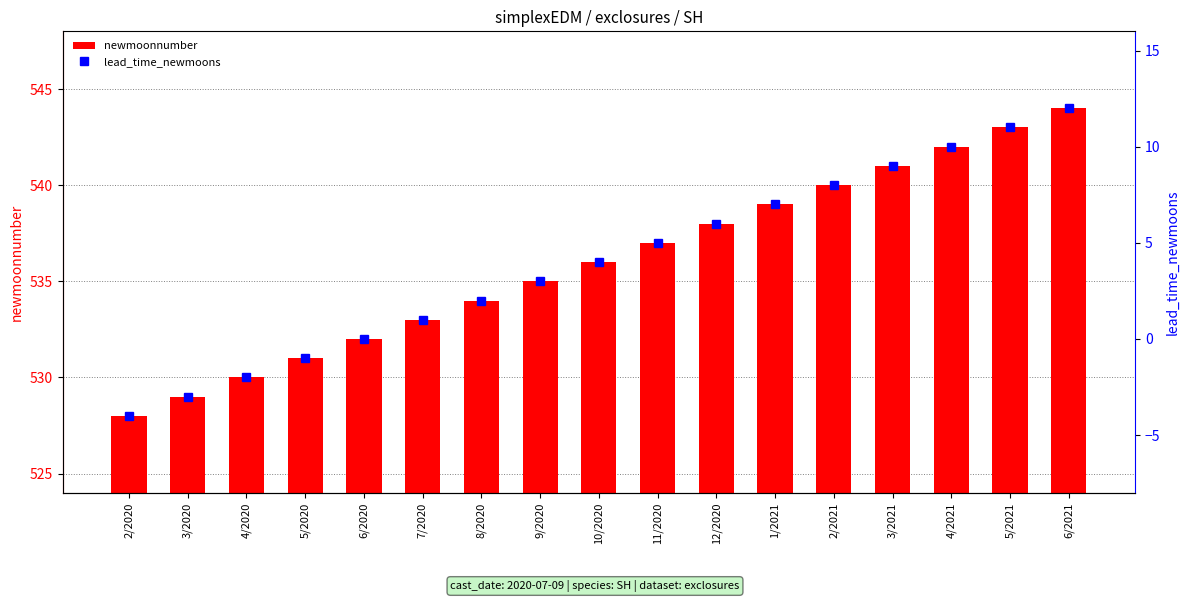

At which label is lead_time_newmoons closest to 4?

10/2020